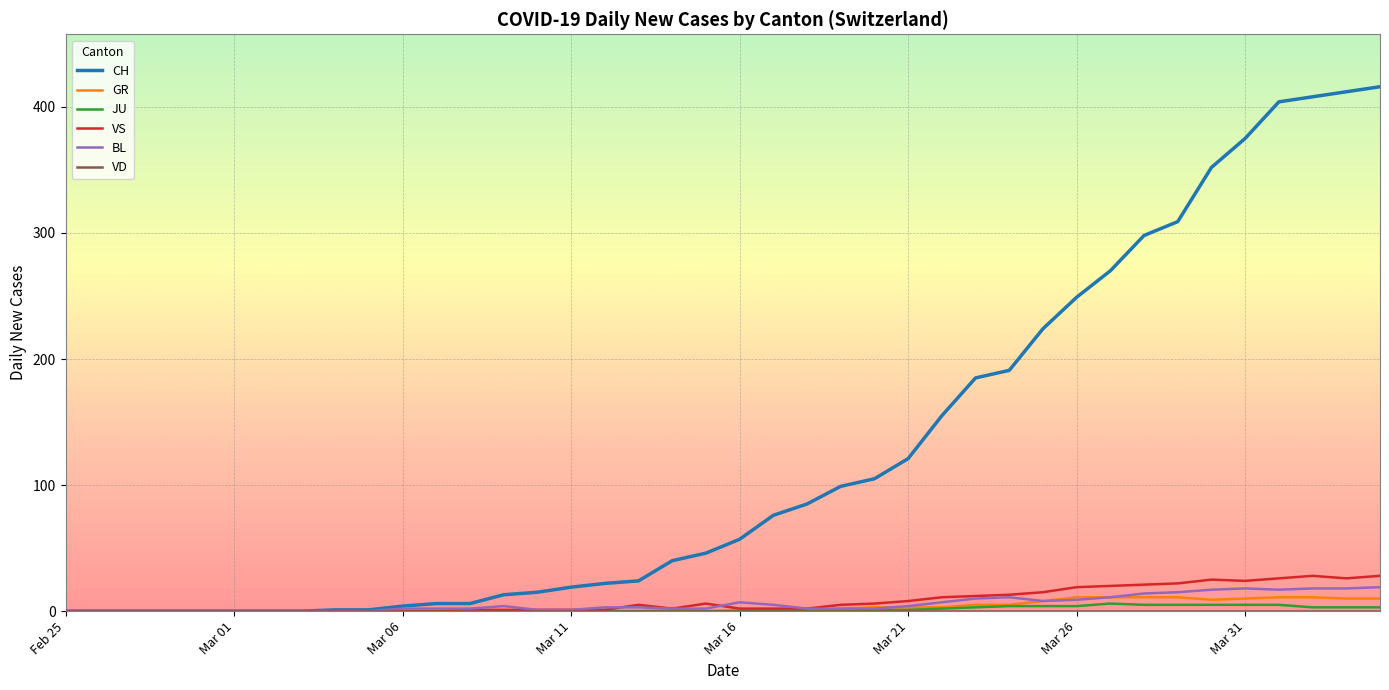

Which series has the largest range (max minus min)?

CH